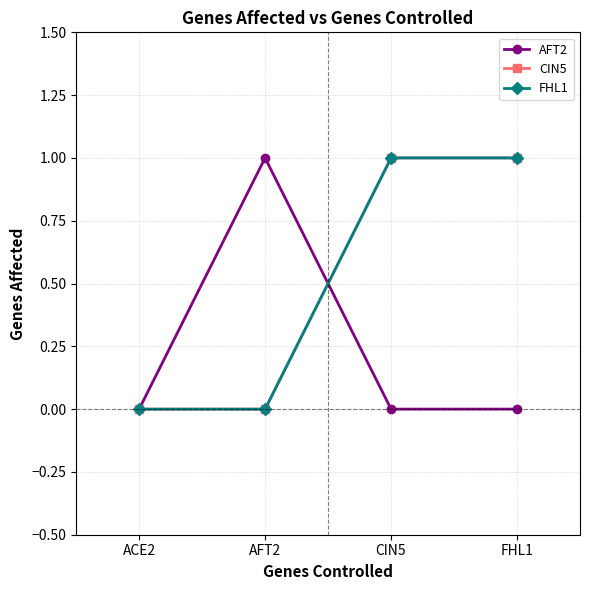

At which label does CIN5 reach its minimum?

ACE2